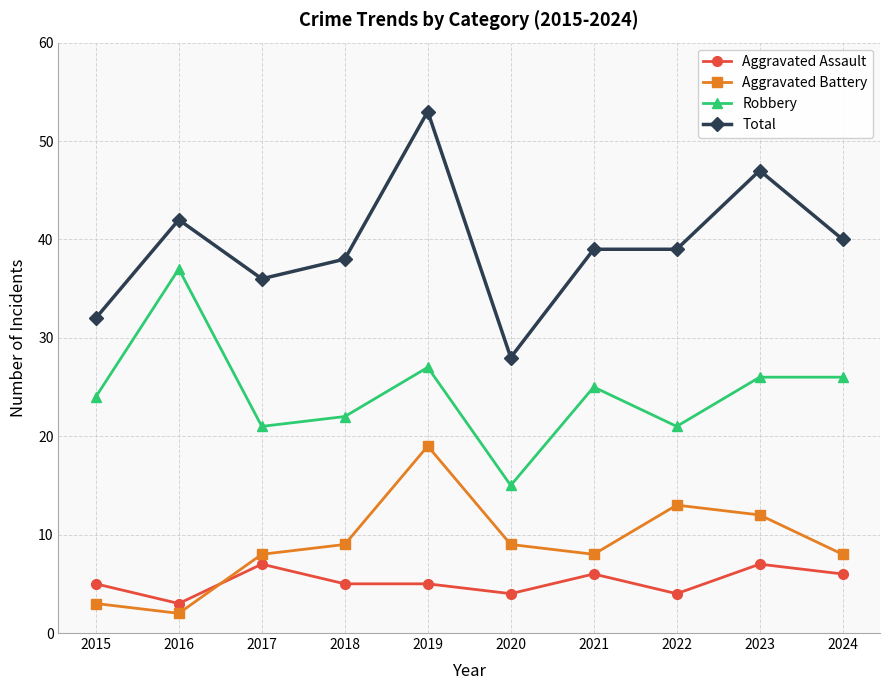

What is the difference between the maximum and minimum values in the Aggravated Battery series?

17